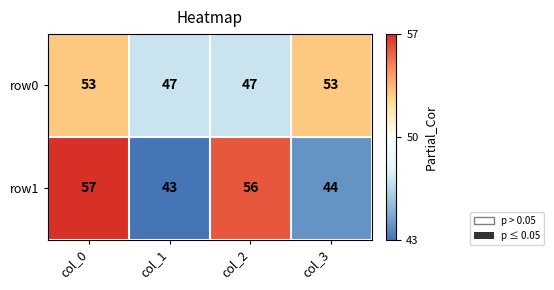

What is the greatest value displayed?

57